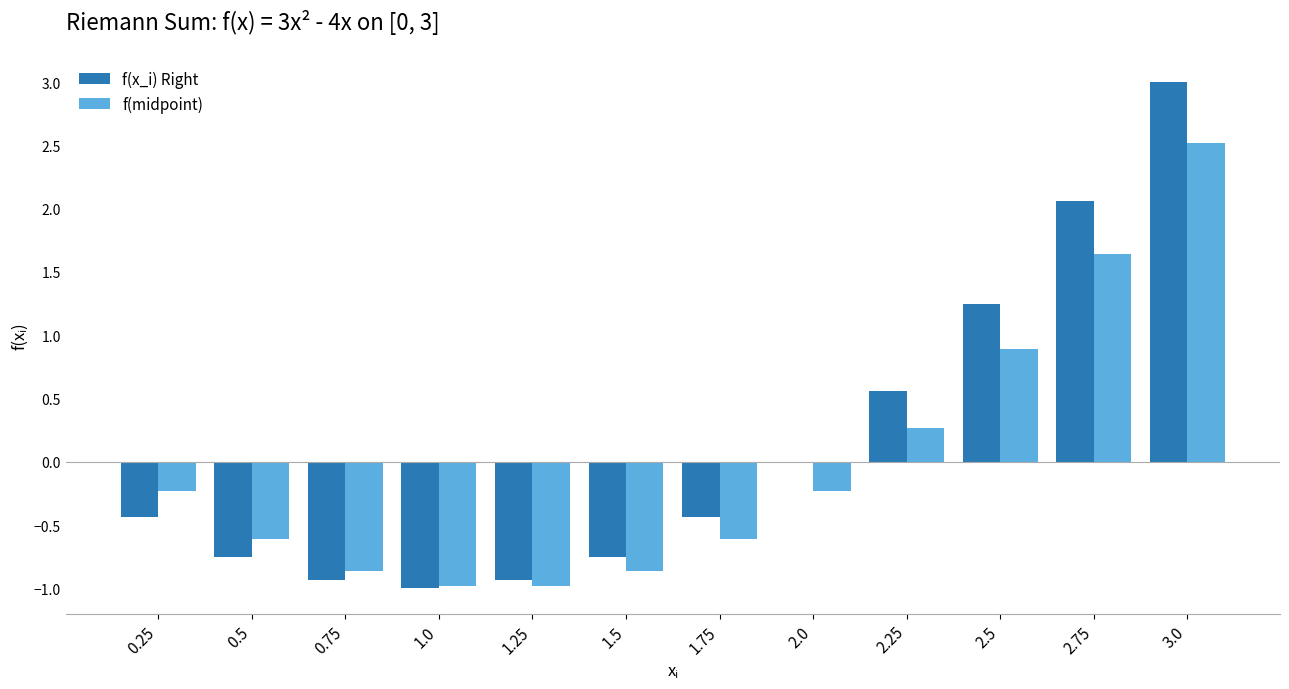

Which series has the largest total across all categories?

f(x_i) Right